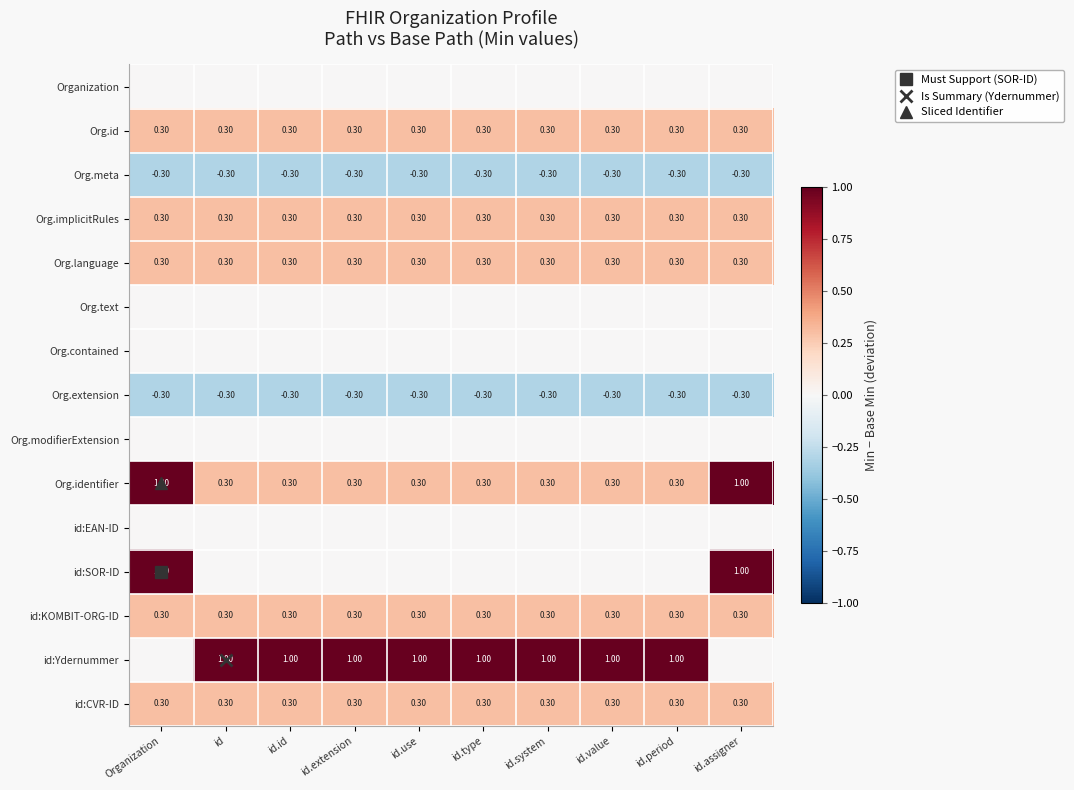

What value does the id:CVR-ID series have at id.system?

0.3